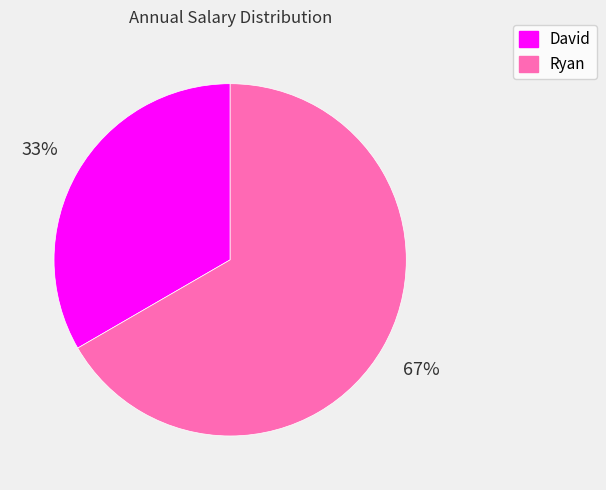

Which category has the biggest portion of the pie?

Ryan